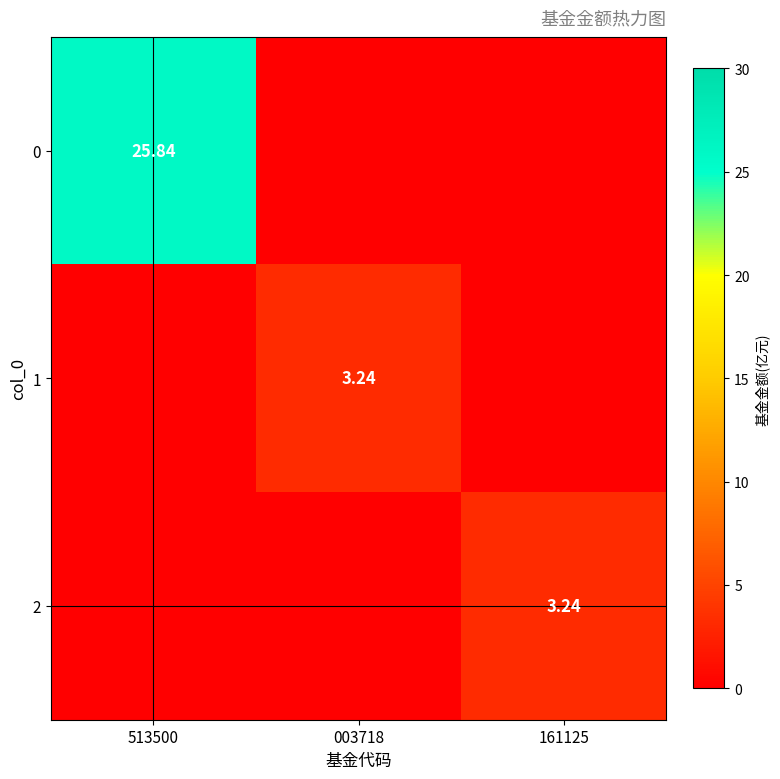

Is it true that 1 equals 0.0 at 513500?

True